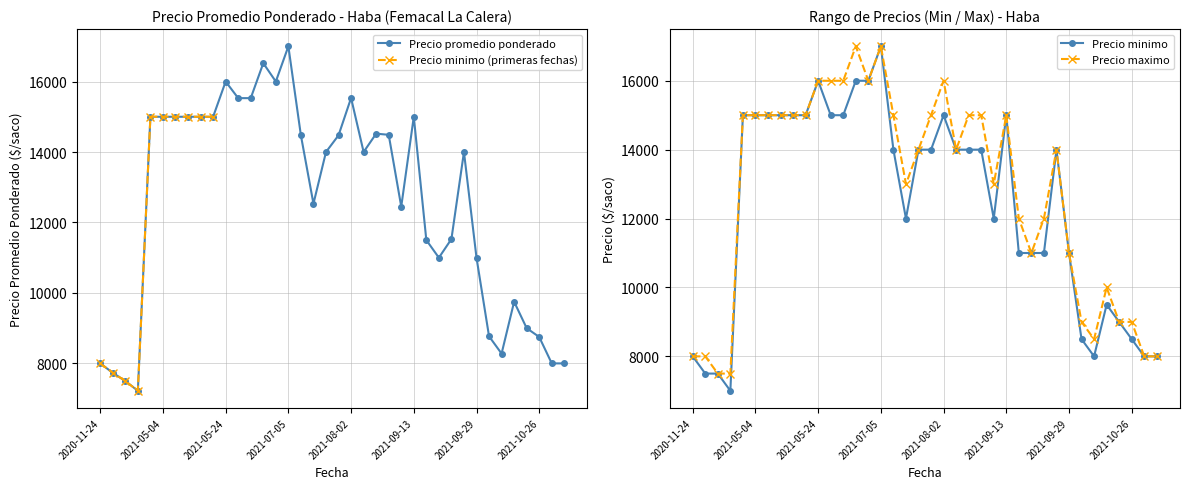

Where is Precio minimo nearest to the value 12000?

2021-07-20